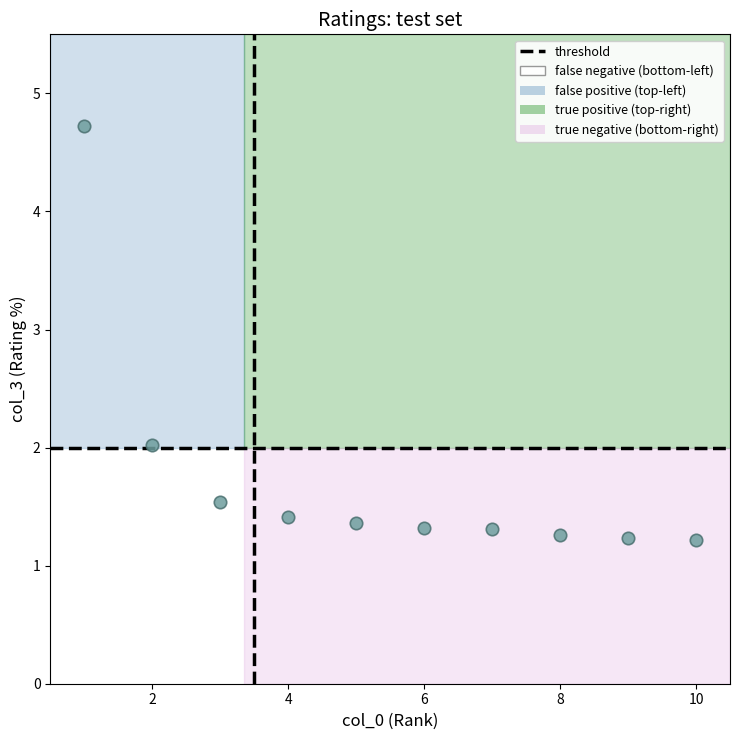

What is the average Y value?

1.7